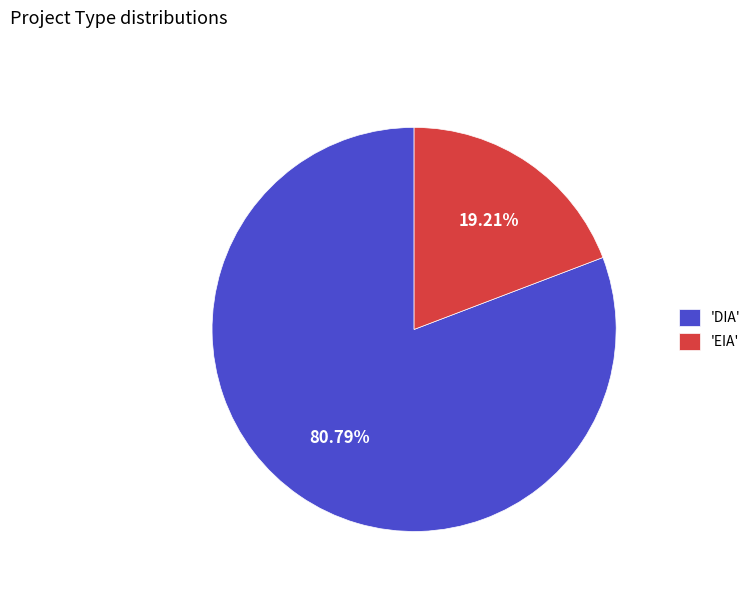

Which has a higher value, 'EIA' or 'DIA'?

'DIA'